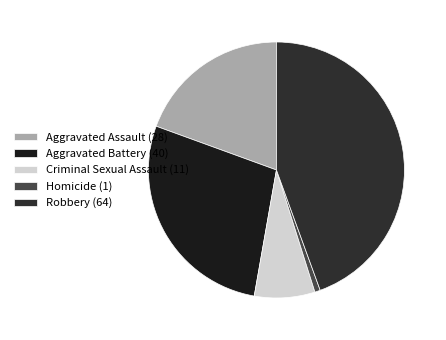

Is the sum of Homicide (1) and Aggravated Assault (28) greater than half?

No